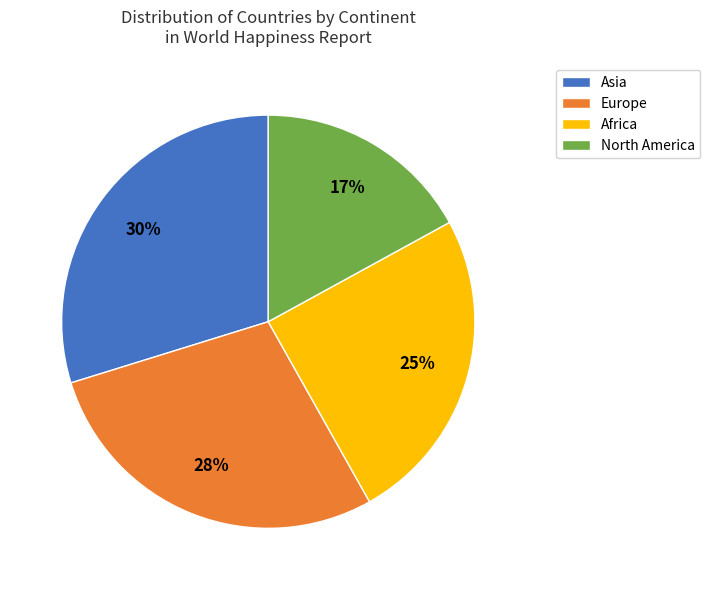

To the nearest percent, what is the difference between the largest and smallest slice percentages?

13%